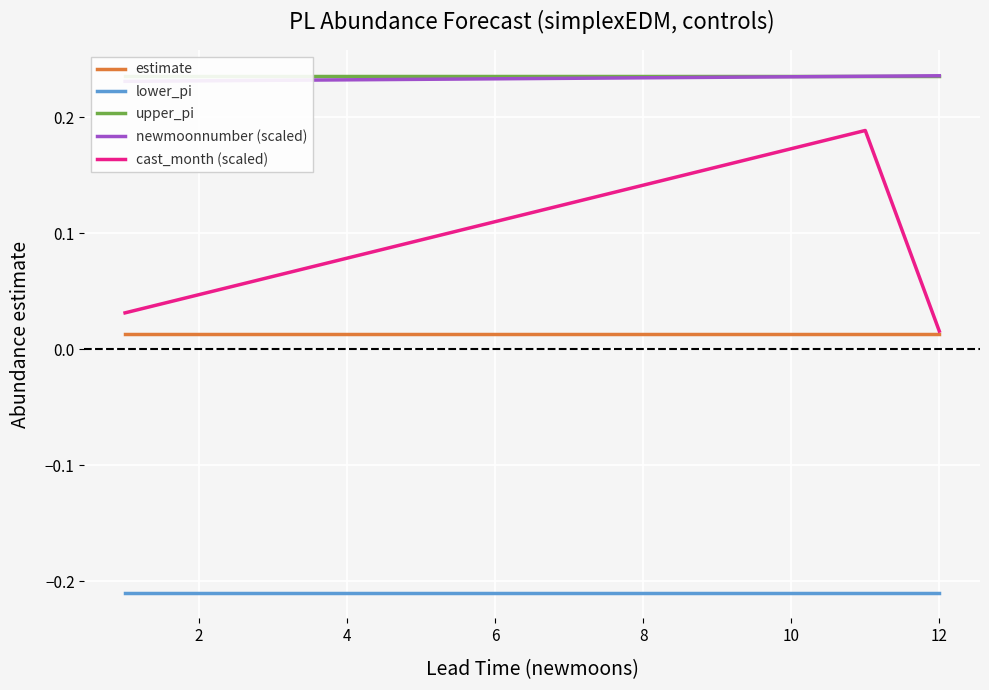

Is the value of cast_month (scaled) at 2 greater than the value of lower_pi at 12?

Yes